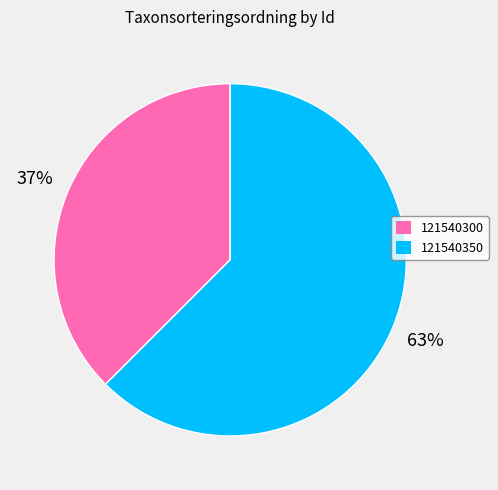

Rank the categories by value from lowest to highest.

121540300, 121540350